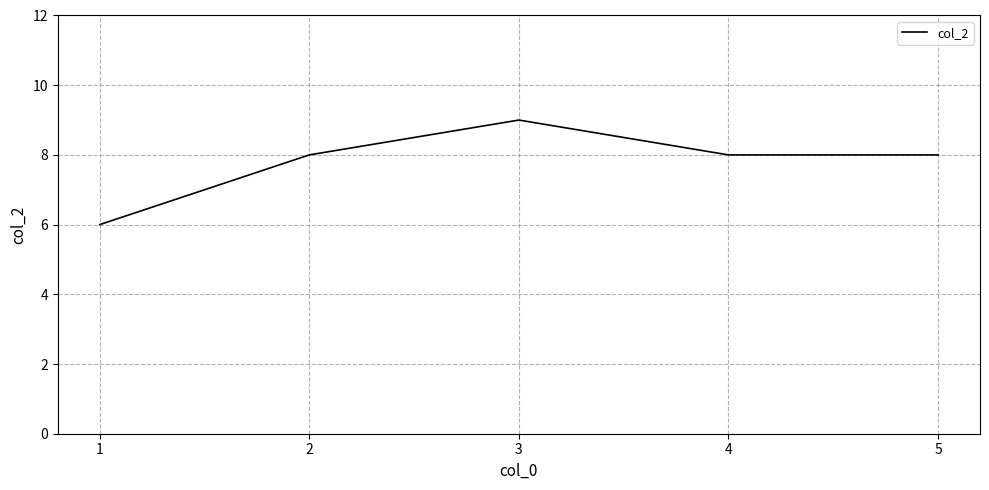

Where is the first local maximum?

3